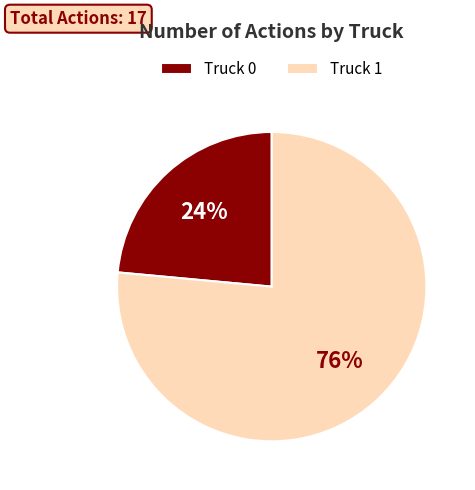

To the nearest percent, what percentage of the pie is Truck 0?

24%